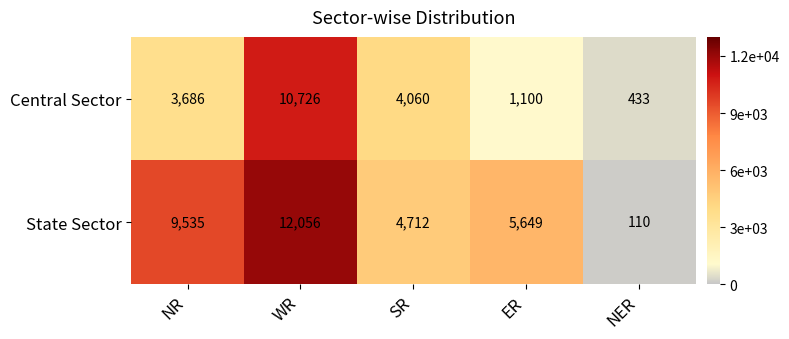

At which category does the chart reach its peak across all series?

WR